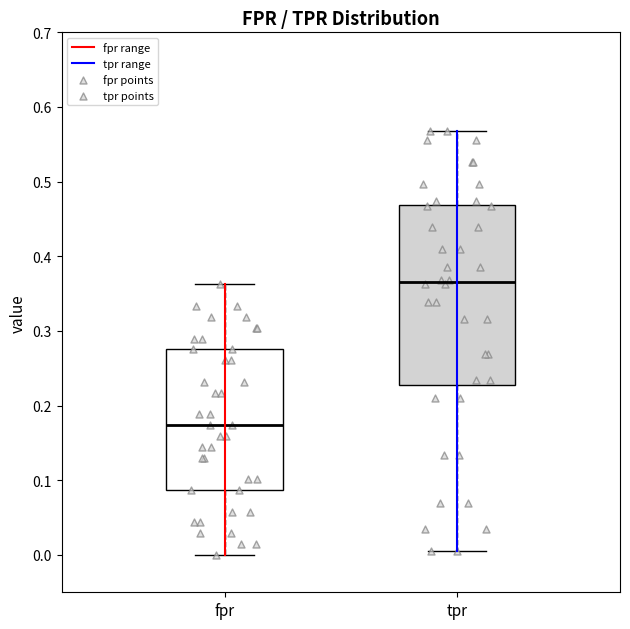

Reading left to right, read every box against the y-axis: the position of its median line, the range the box covers, and the ends of its whiskers. The values are not printed on the chart, so give them approximately, as read against the axis.

fpr: median 0.17, box 0.09 to 0.28, whiskers 0.00 to 0.36
tpr: median 0.37, box 0.23 to 0.47, whiskers 0.01 to 0.57